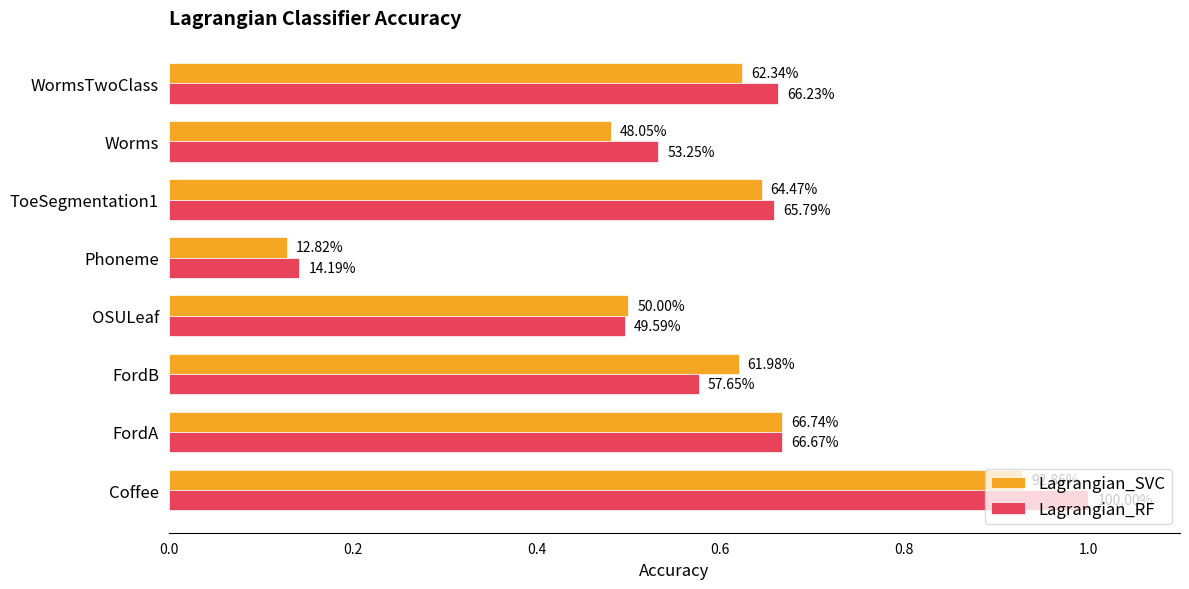

What are all the series names shown in the legend?

Lagrangian_SVC, Lagrangian_RF